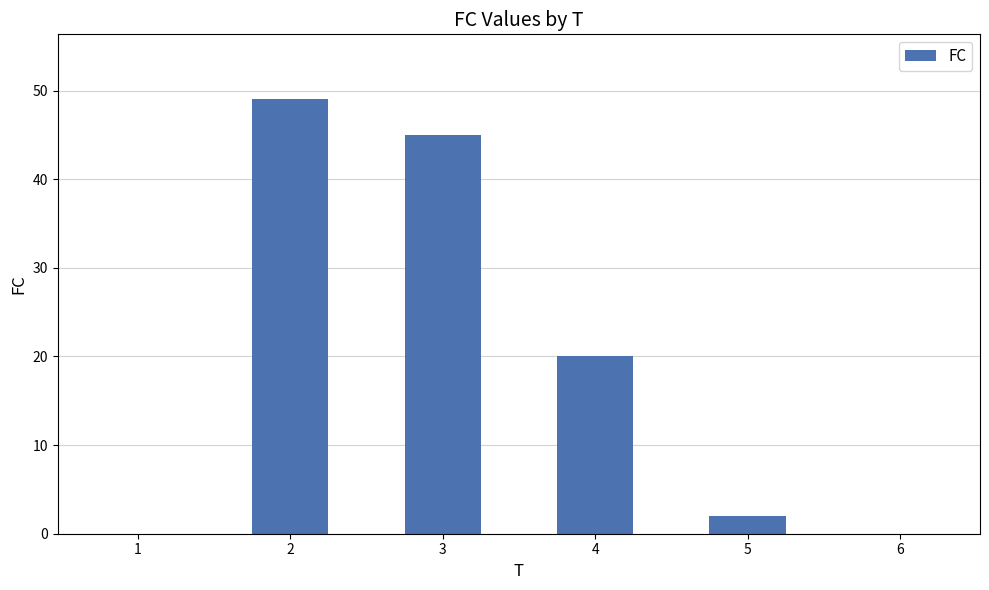

Reading left to right, extract all data points from this chart.

0	49	45	20	2	0